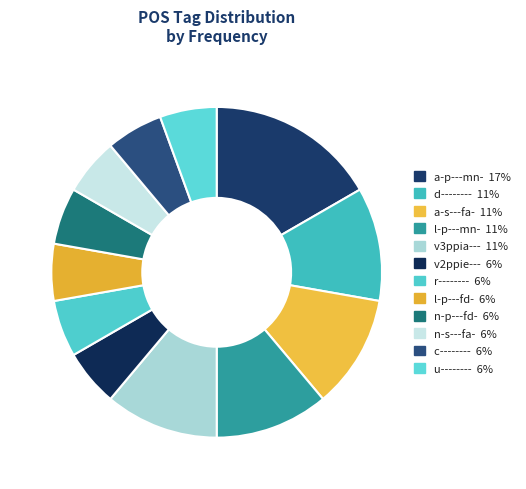

Count the number of slices in the pie.

12